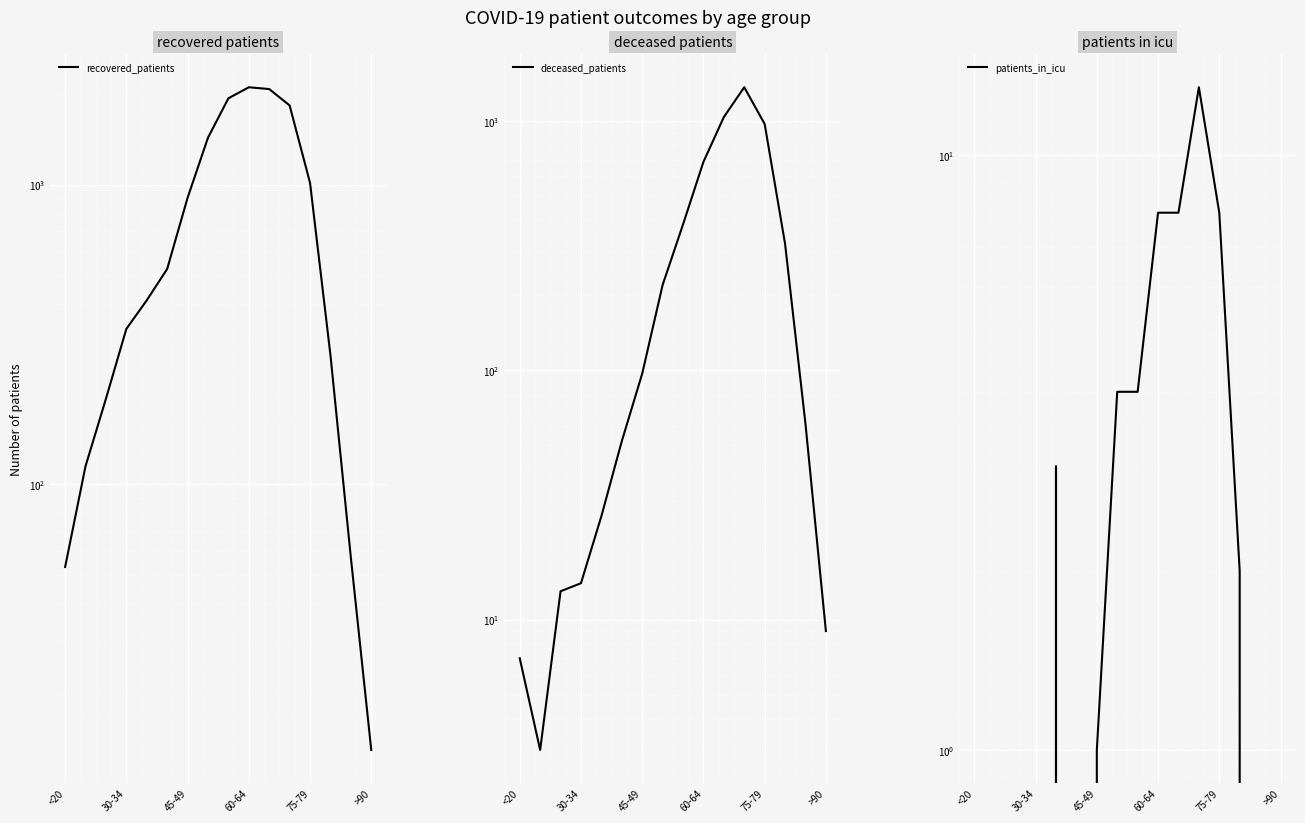

What are all the series names shown in the legend?

recovered_patients, deceased_patients, patients_in_icu